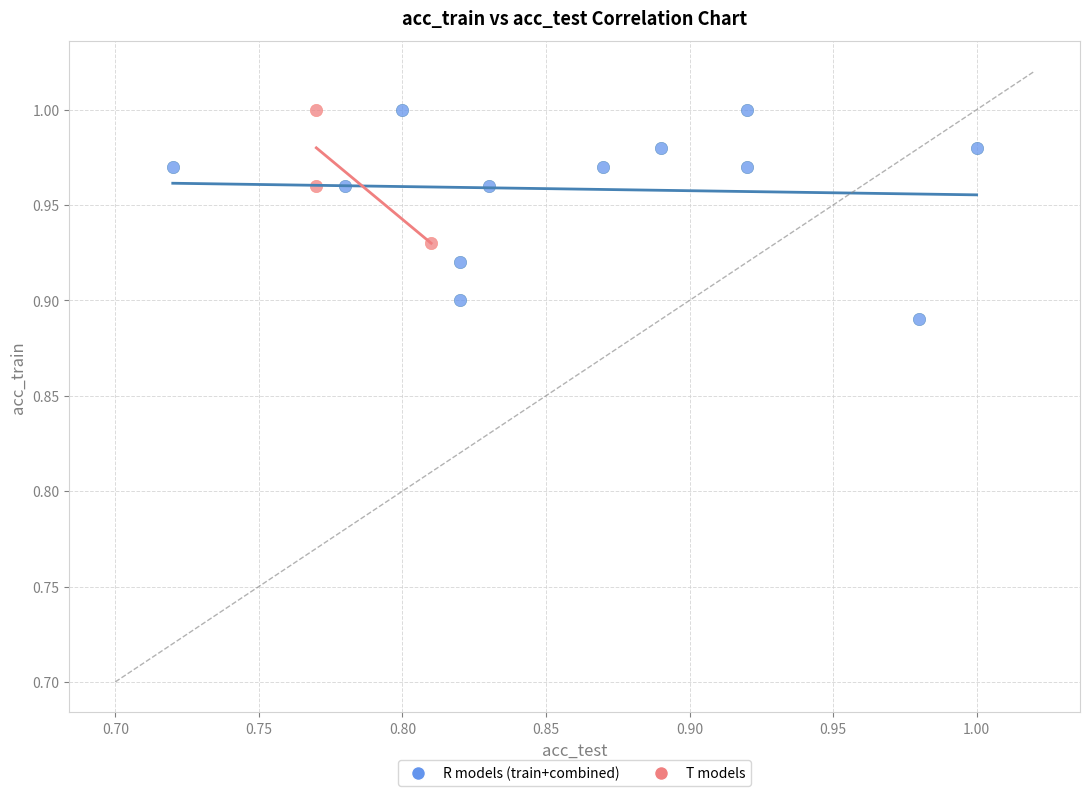

What are all the series names shown in the legend?

R models (train+combined), T models